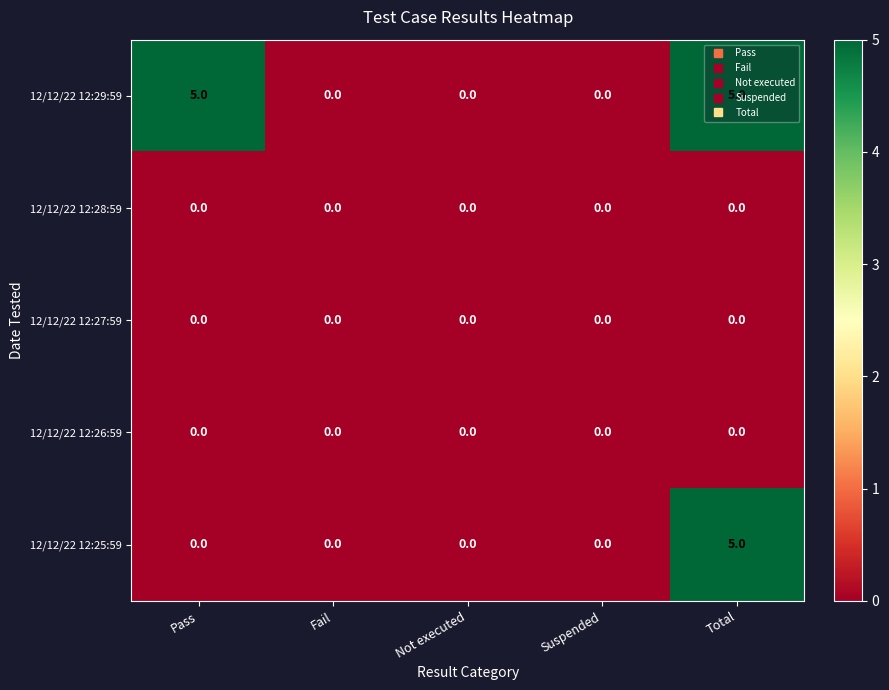

Between Pass and Total, which series saw the biggest shift?

12/12/22 12:25:59